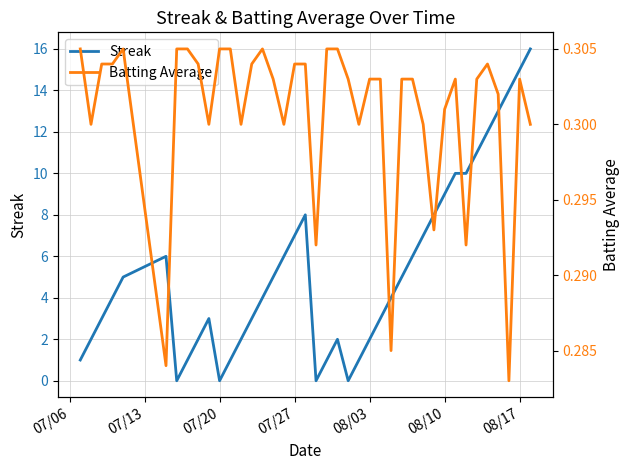

Is it true that Streak equals 2.0 at 08/03?

True